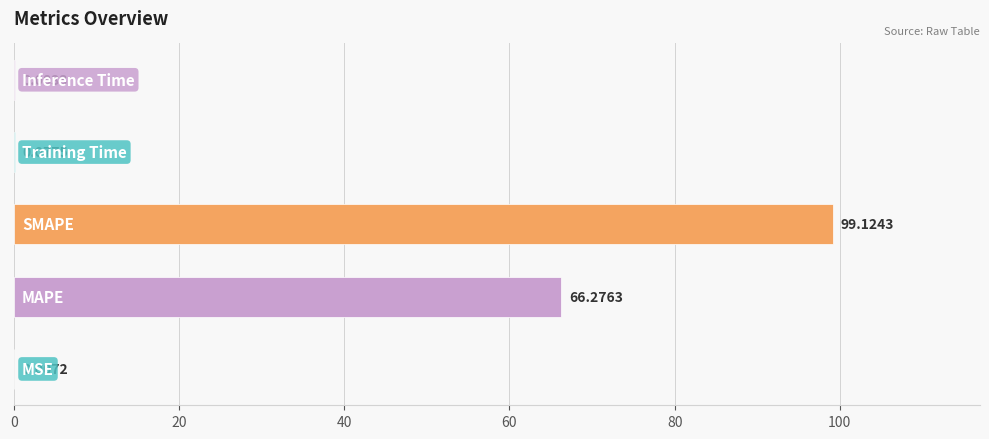

What is the sum of all values?

165.6